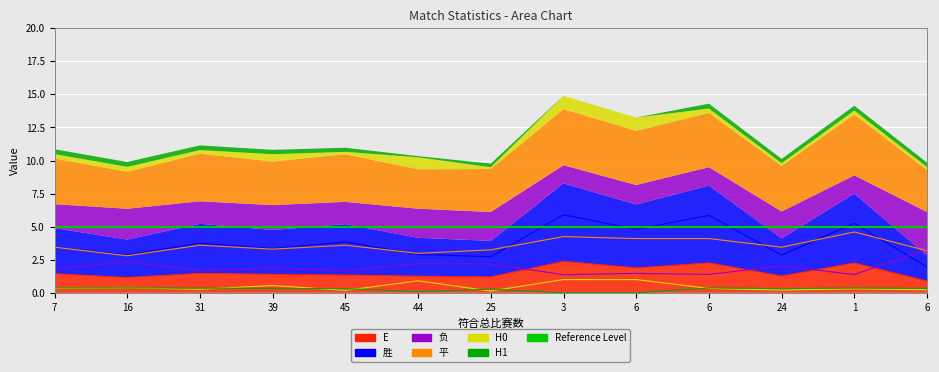

At which label does 平 reach its peak?

1